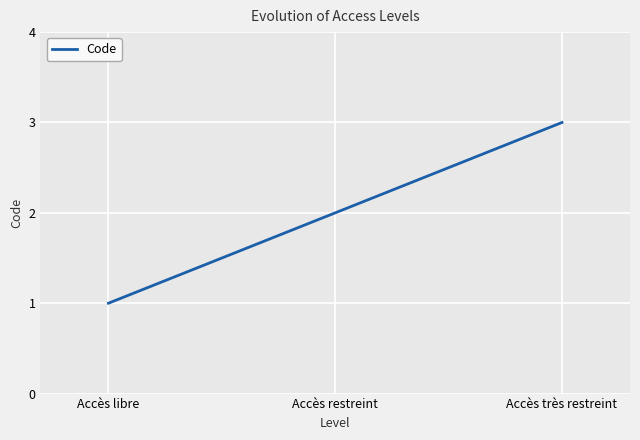

How many lines are shown in the chart?

1